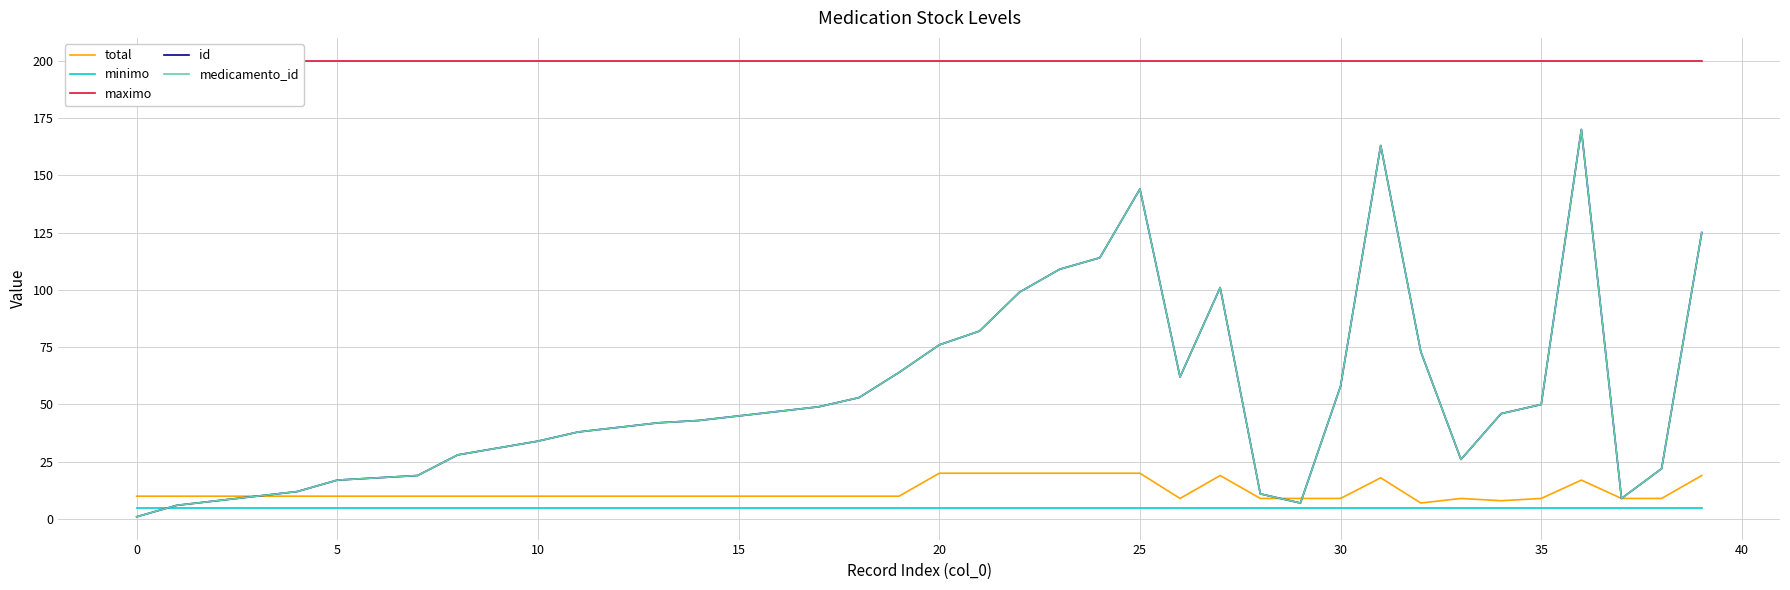

At how many categories does at least one series exceed 117?

40